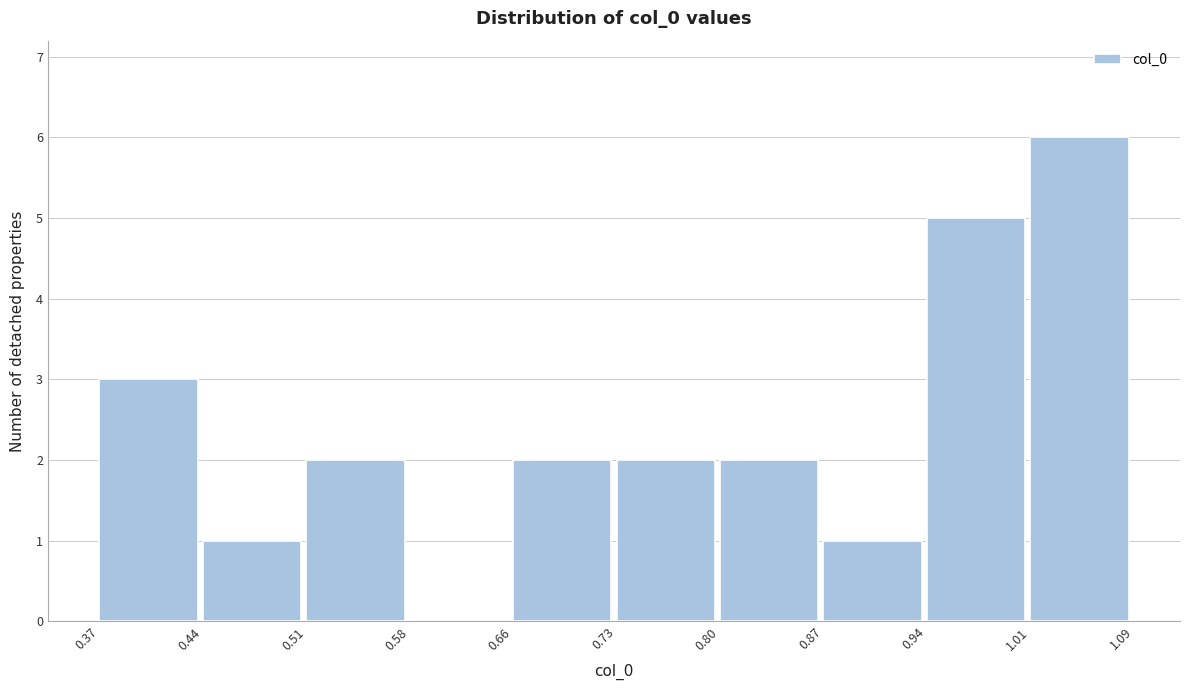

How tall is the bar that spans 0.87 to 0.94 on the x-axis? The values are not printed on the chart, so give them approximately, as read against the axis.

1